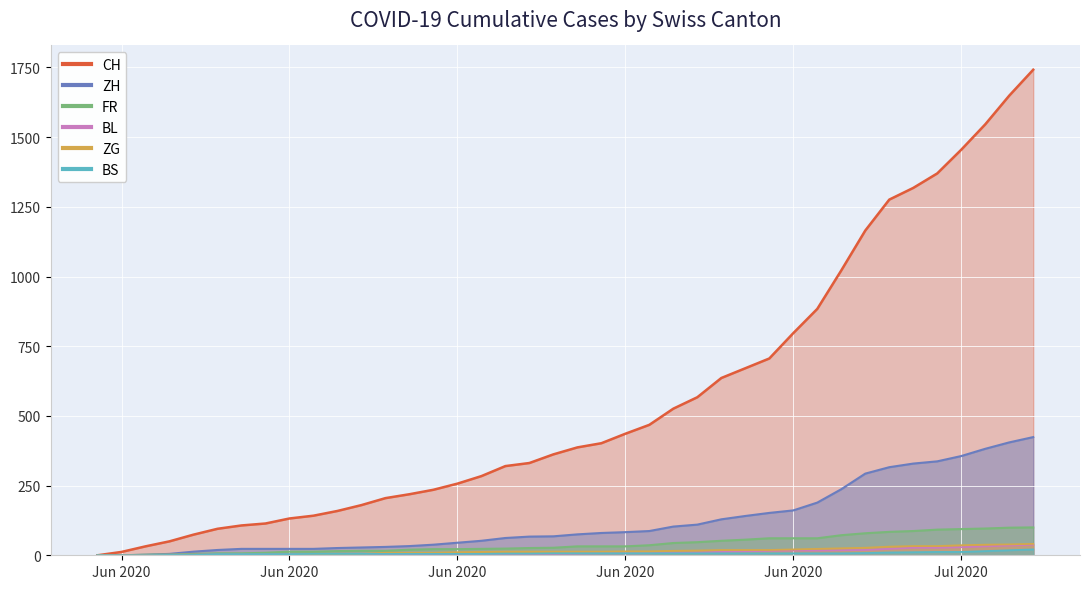

At which category is the sum across all series the highest?

2020-07-09